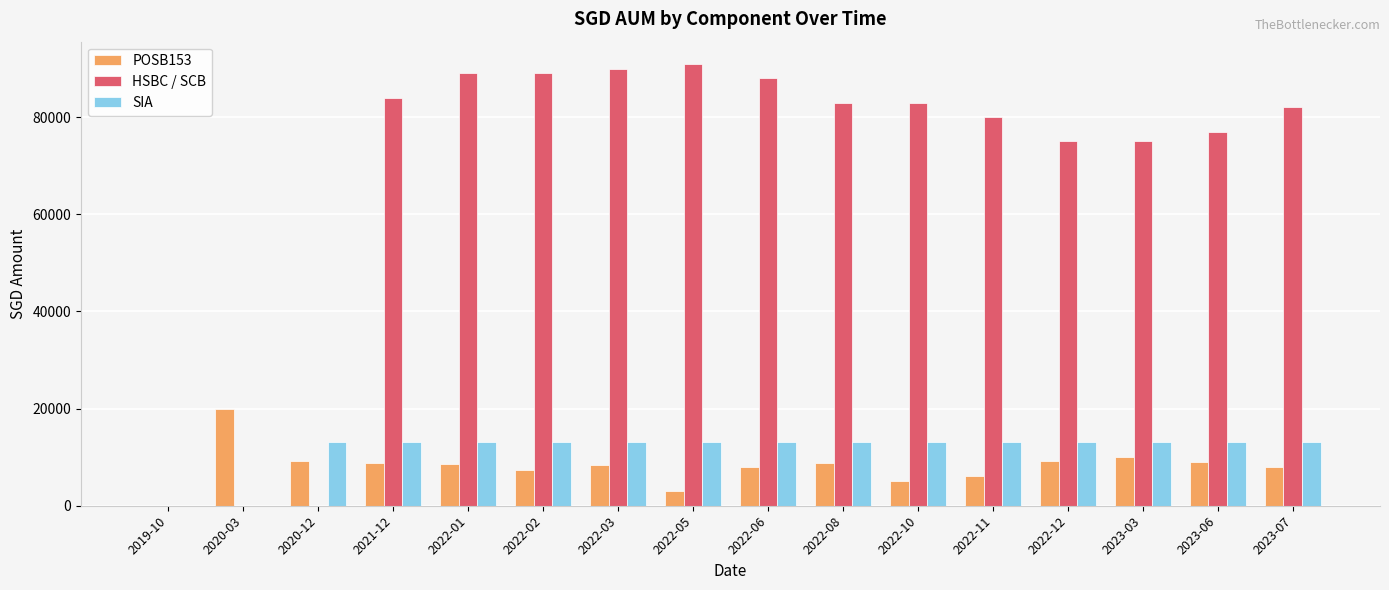

What value does the HSBC / SCB series have at 2023-07?

82000.0